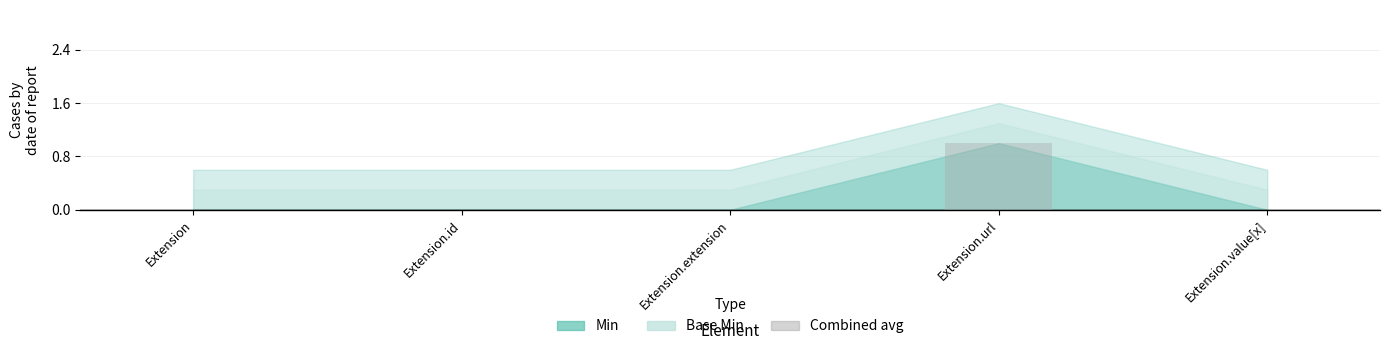

Which label corresponds to the largest value in the chart?

Extension.url